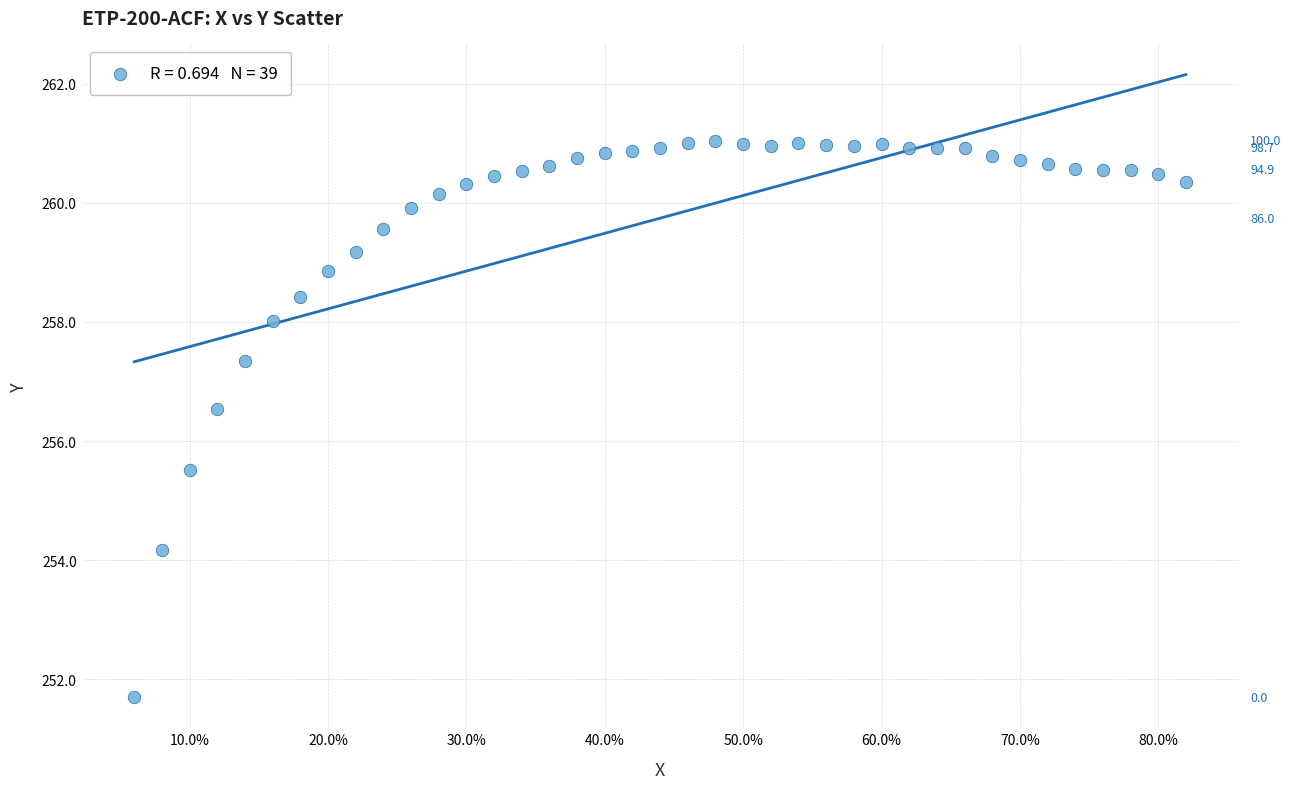

What is the range of X values (max minus min)?

0.8